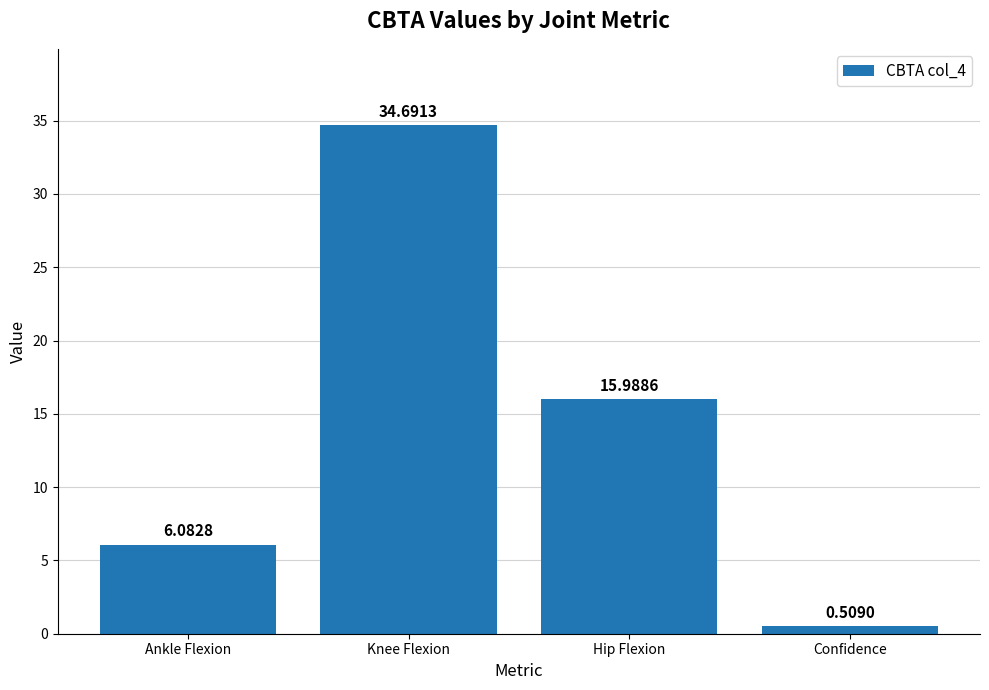

The chart shows a value of 34.7 at Knee Flexion. True or false?

True